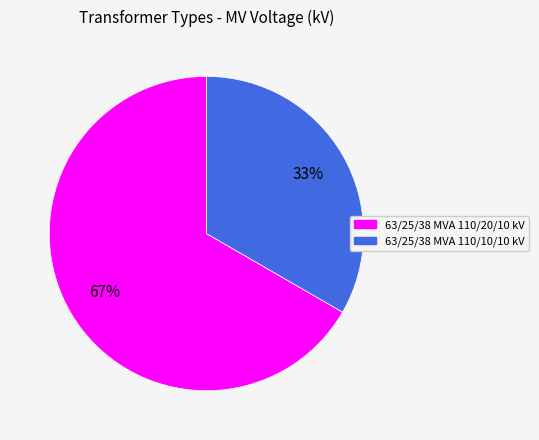

How many segments does this pie chart have?

2